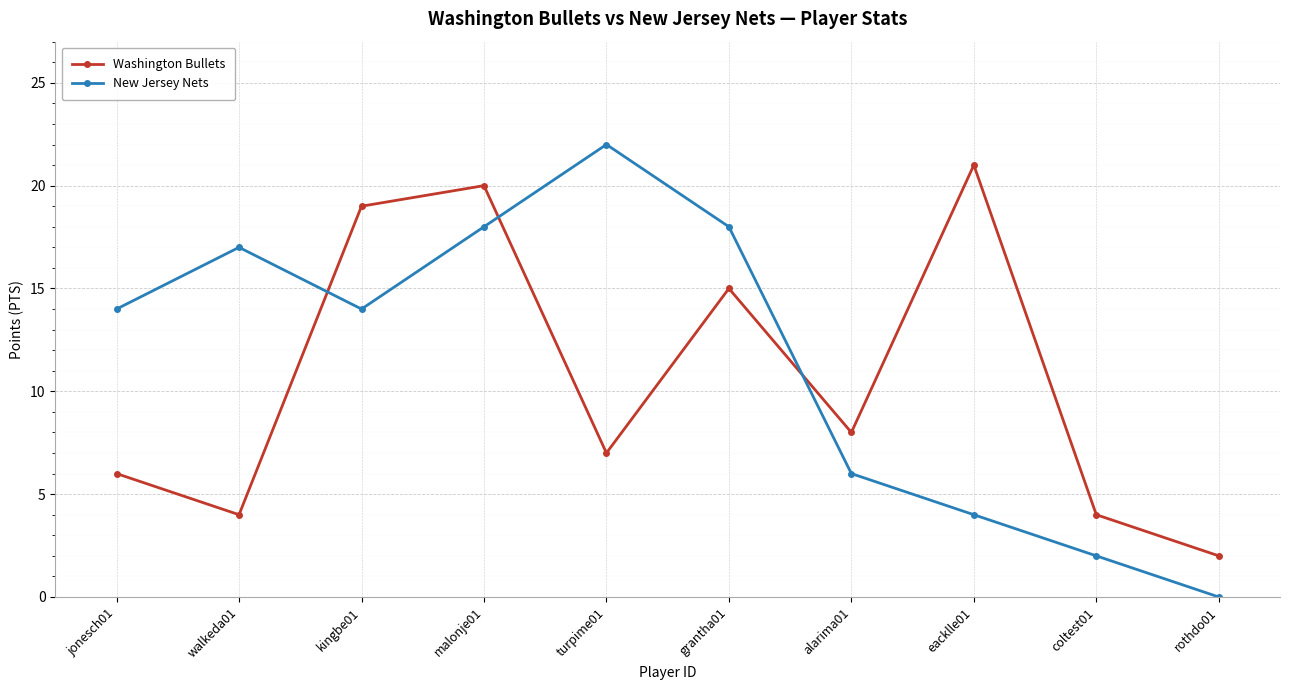

Rank the series at eacklle01 from highest to lowest value.

Washington Bullets, New Jersey Nets